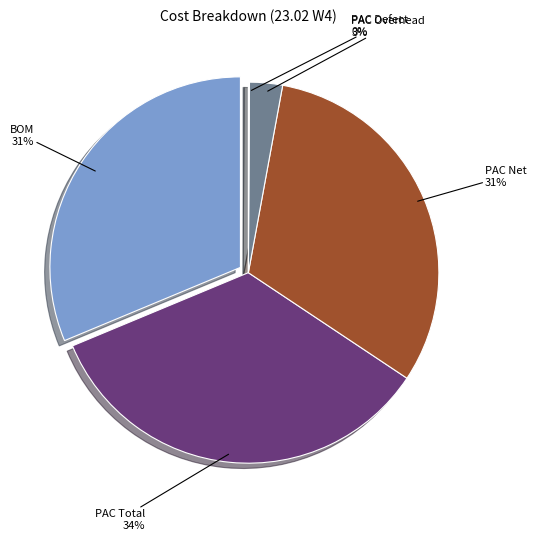

How many segments does this pie chart have?

5